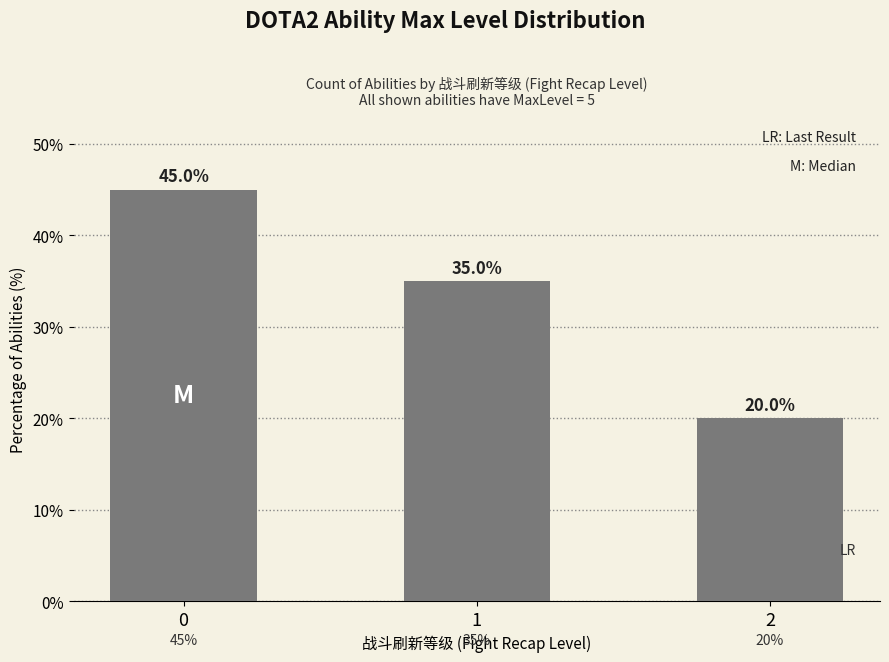

List the labels in order of value, smallest first.

2, 1, 0